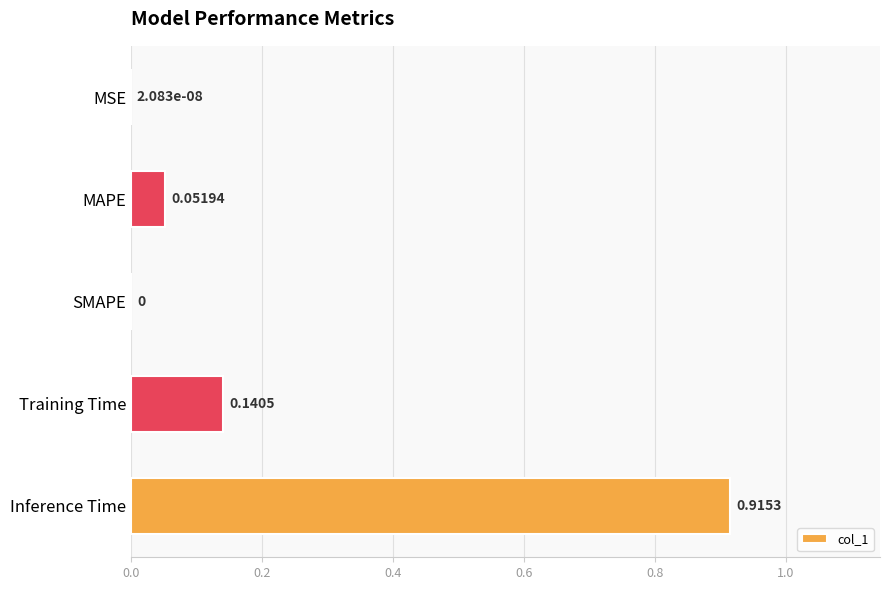

What is the sum of all values?

1.1